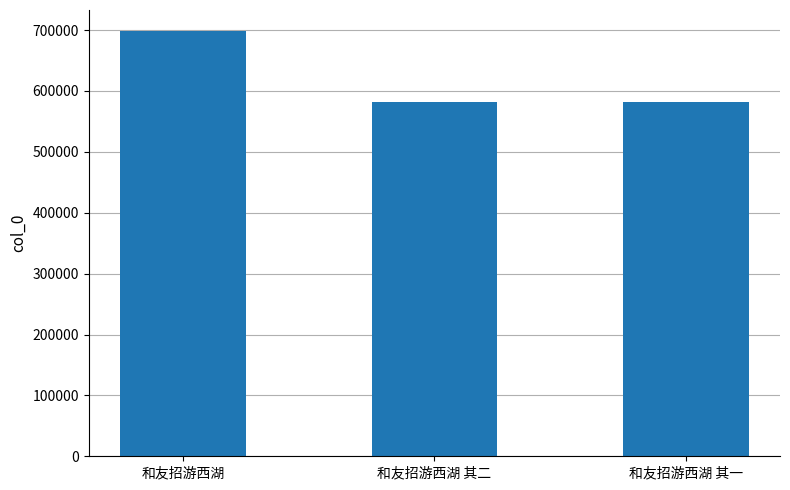

What is the value of the 3rd bar from the left?

582543